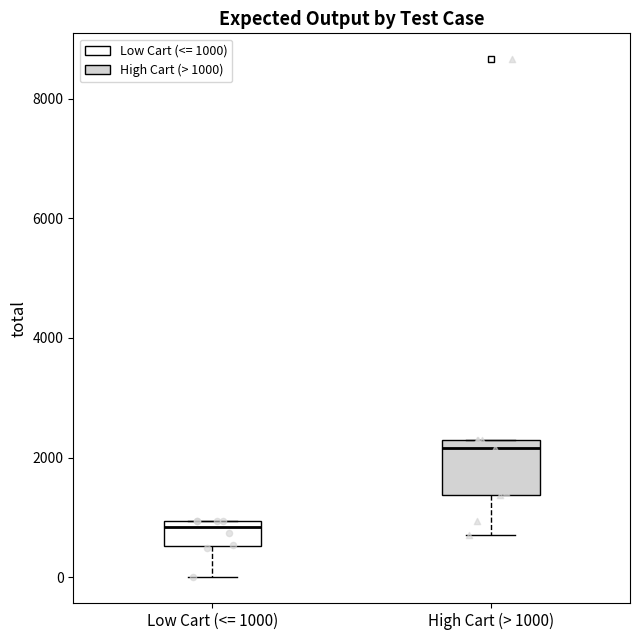

Reading left to right, transcribe this box plot: for each box, give where its median line is, the range the box spans, and where its two whiskers end, as read against the y-axis. The values are not printed on the chart, so give them approximately, as read against the axis.

Low Cart (<= 1000): median 800, box 600 to 1000, whiskers 0 to 1000
High Cart (> 1000): median 2200, box 1400 to 2400, whiskers 800 to 2400